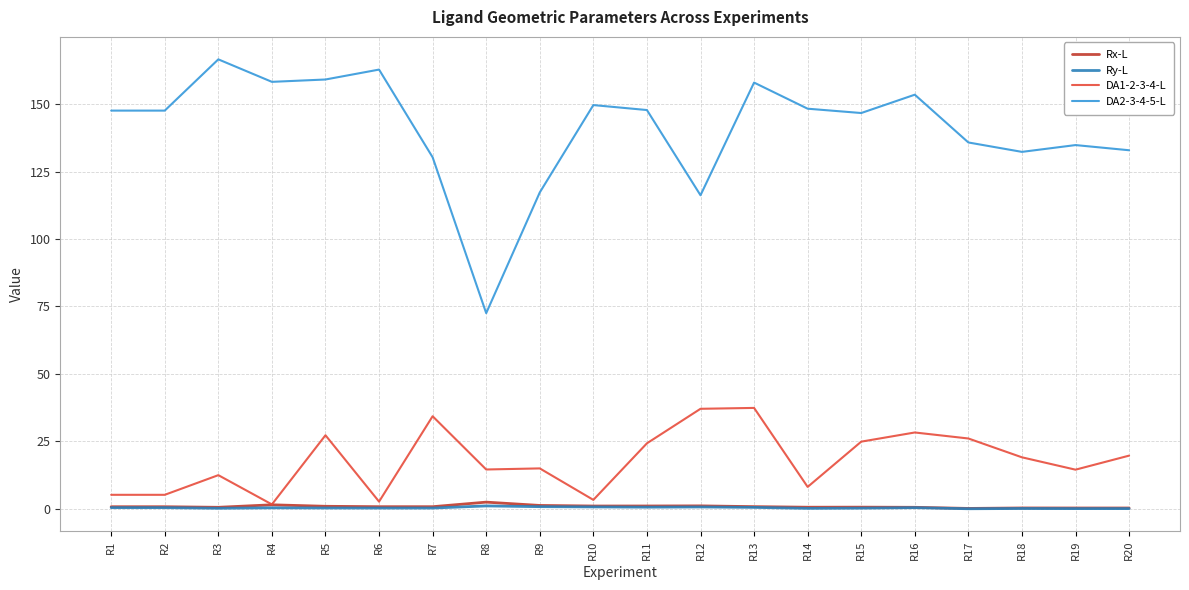

At how many categories does at least one series exceed 77?

19